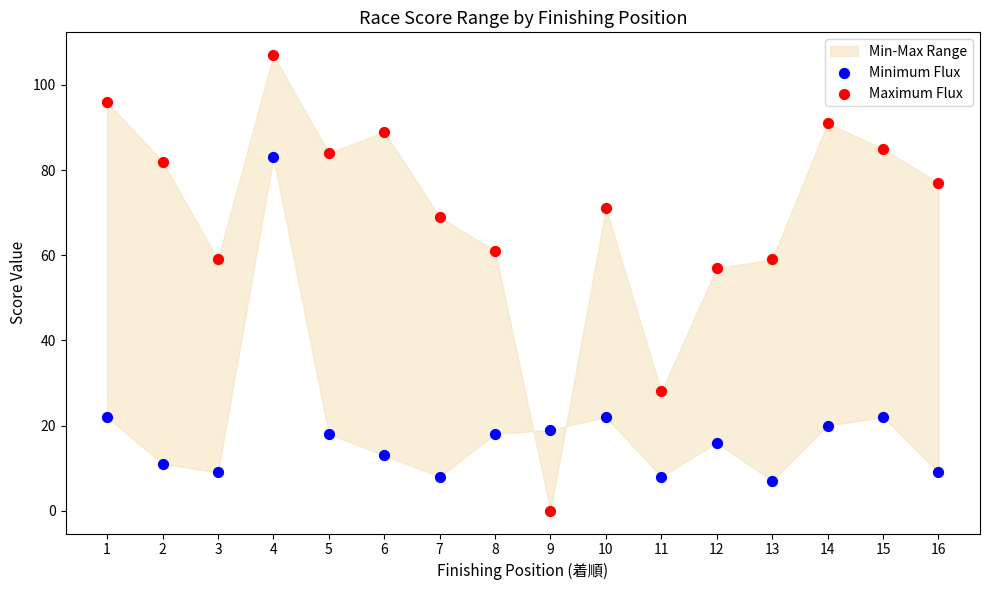

Across all data points, what is the range of Y values (max minus min)?

107